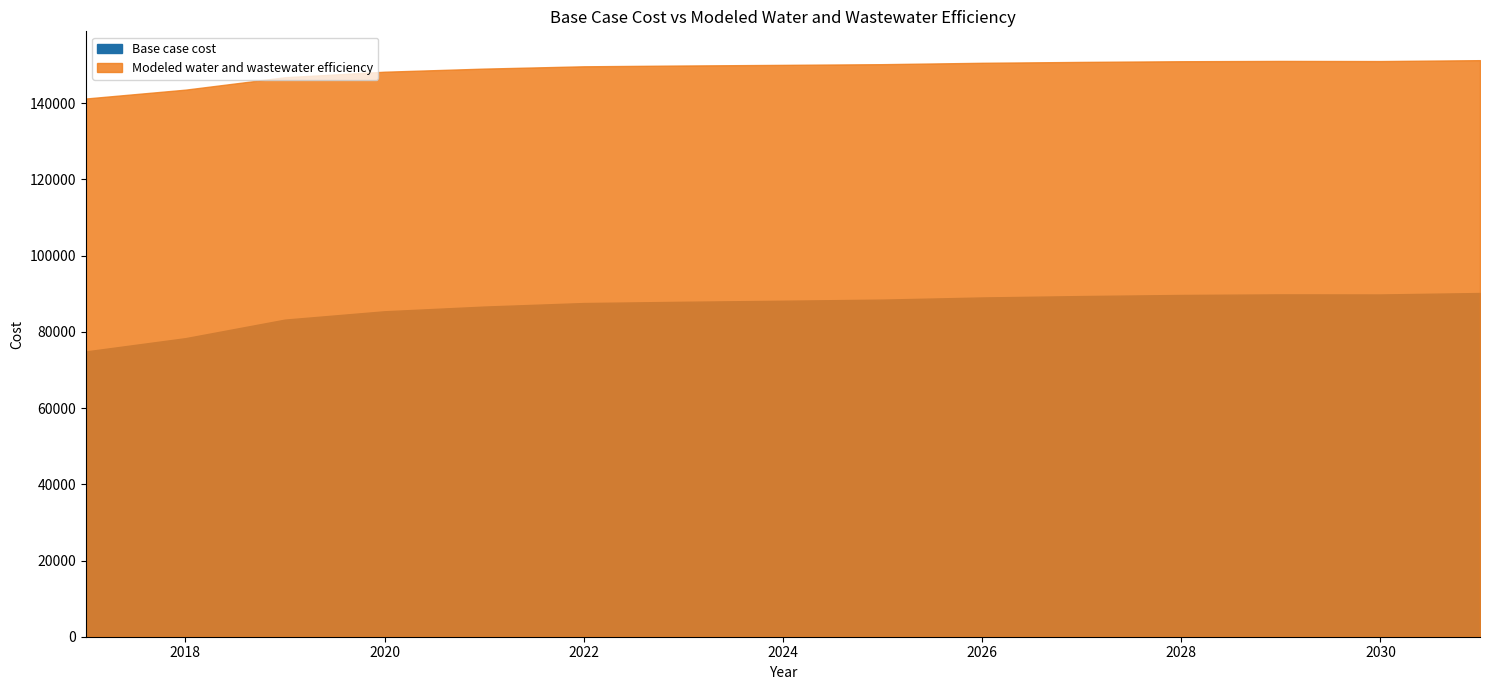

Count the number of categories in the chart.

15